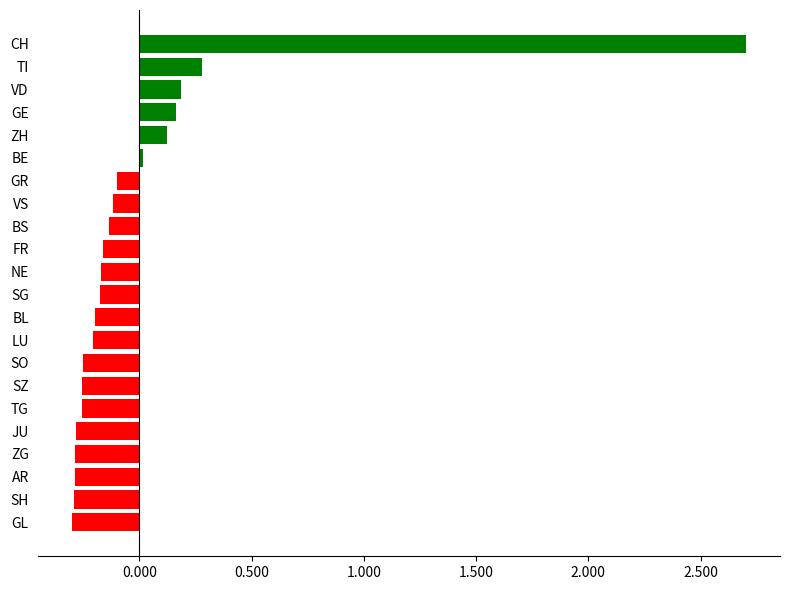

What is the maximum value shown in the chart?

2.7